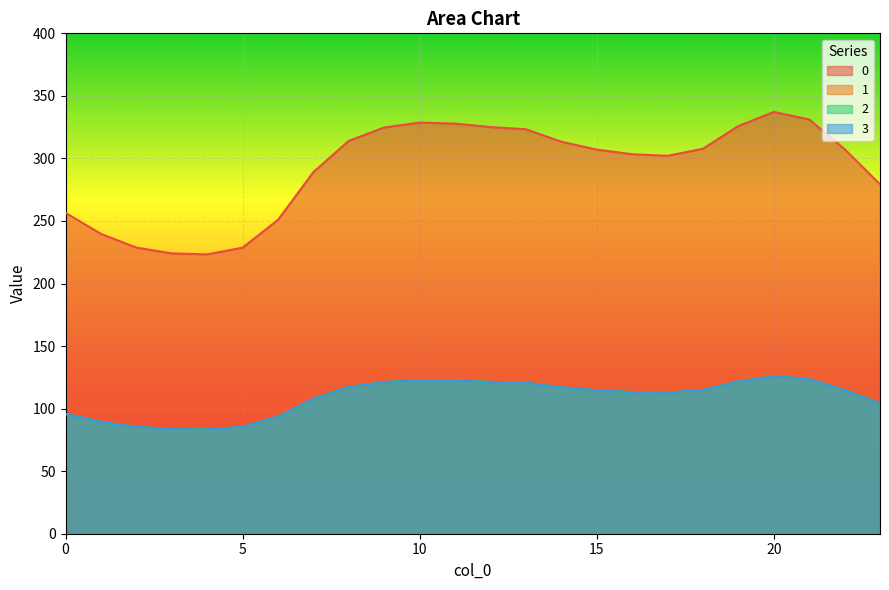

What is the approximate value of 1 at 16?

113.3